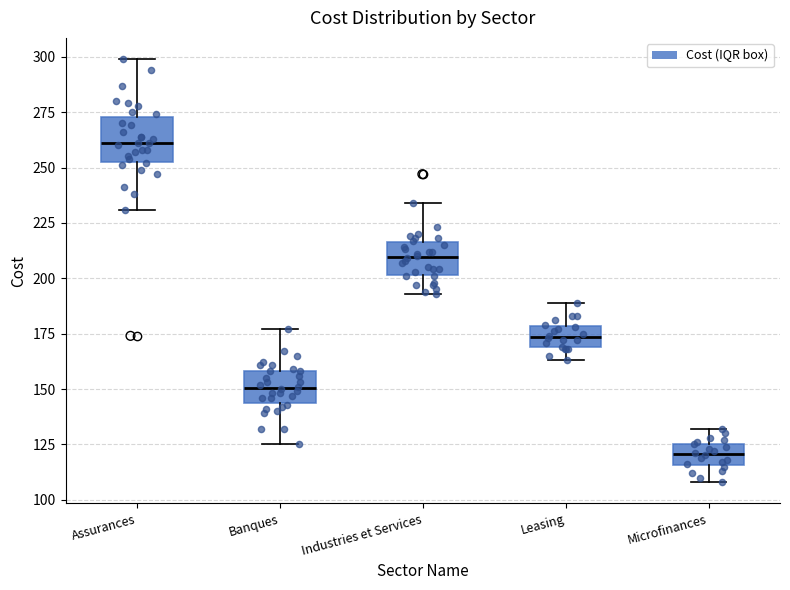

Where does the upper whisker of the box for Industries et Services end on the y-axis? The values are not printed on the chart, so give them approximately, as read against the axis.

235